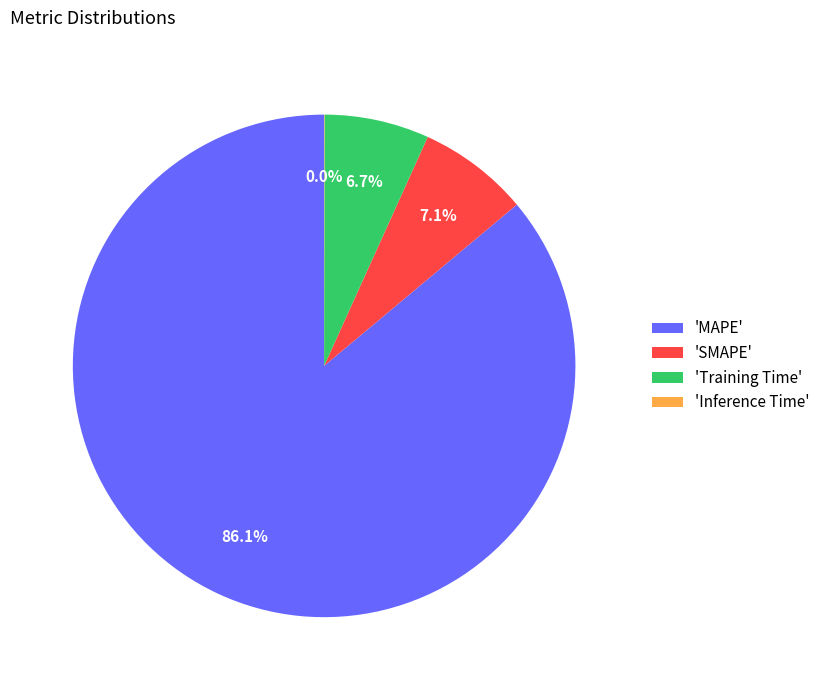

Is the sum of 'SMAPE' and 'Training Time' greater than half?

No